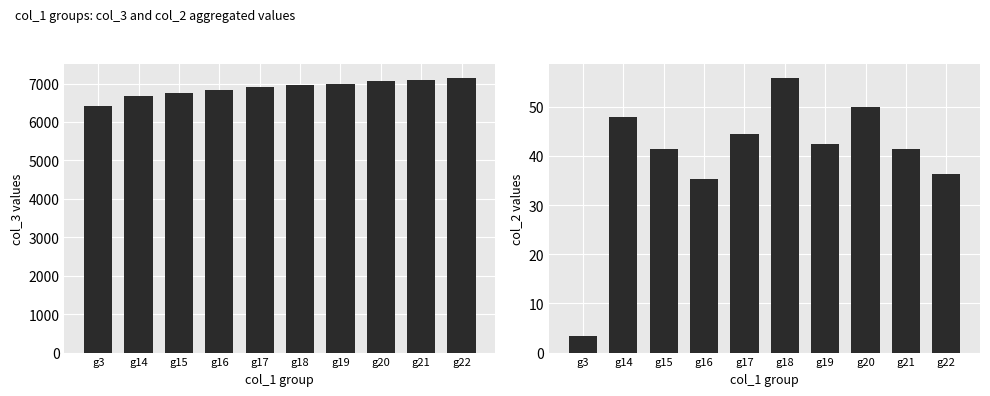

How many data points in col_2 are less than 42?

5